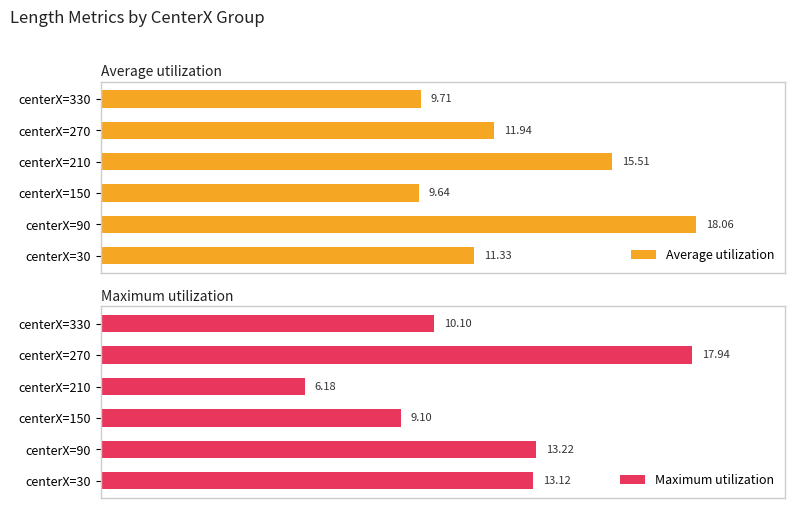

List the series in order of their peak value, highest first.

Average utilization, Maximum utilization